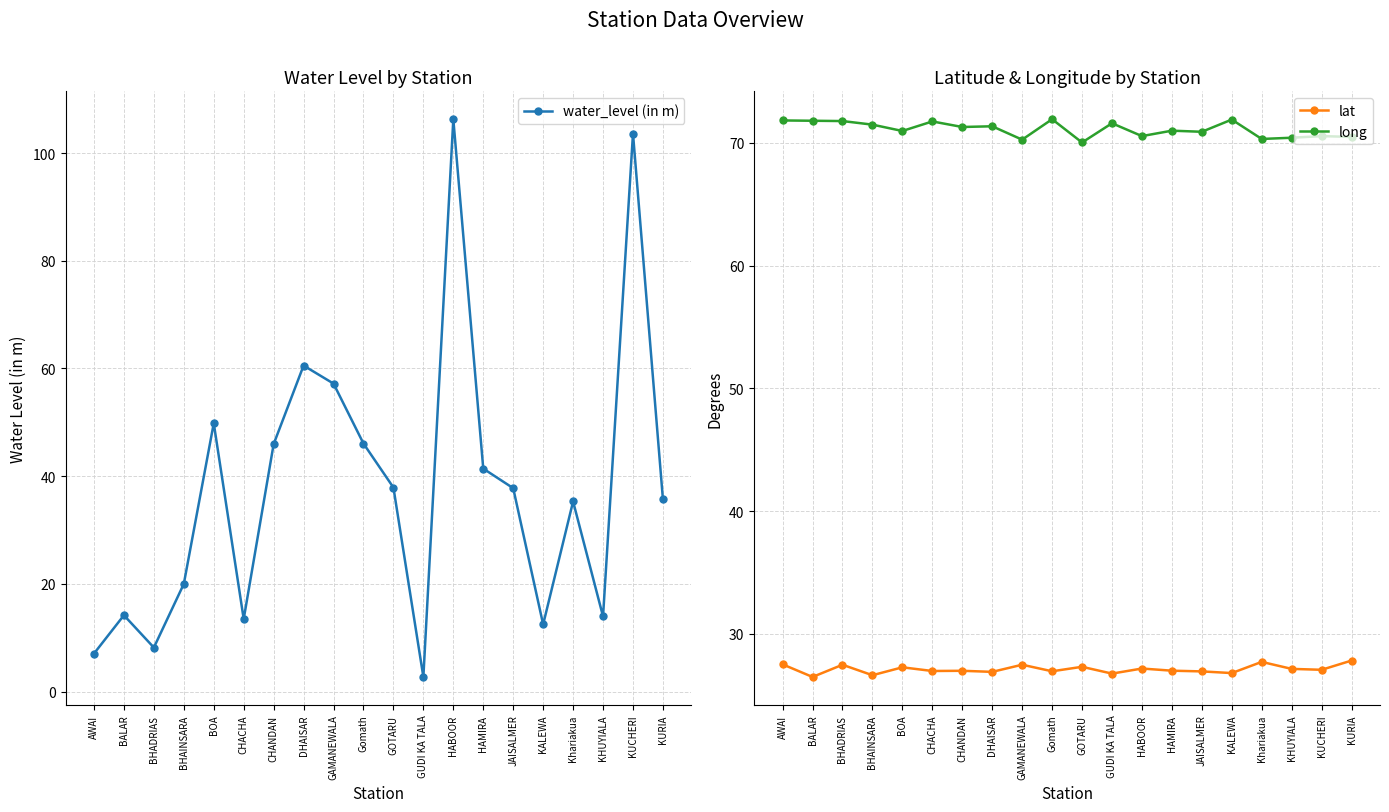

How many data points in lat are less than 27?

9